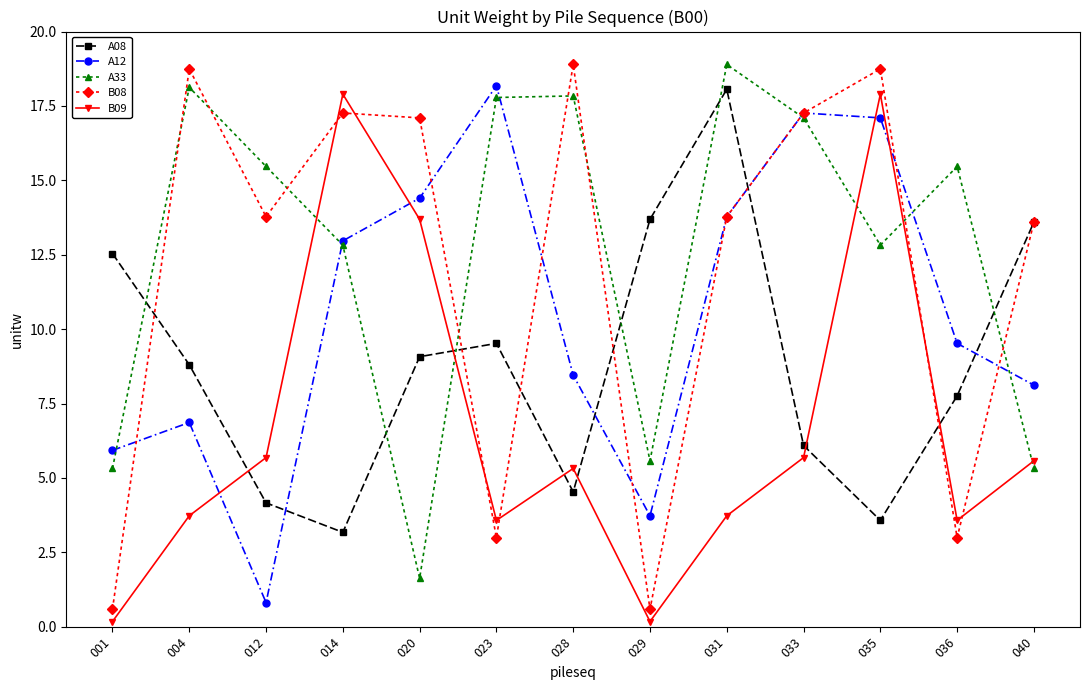

Which series changed the most between 004 and 035?

B09